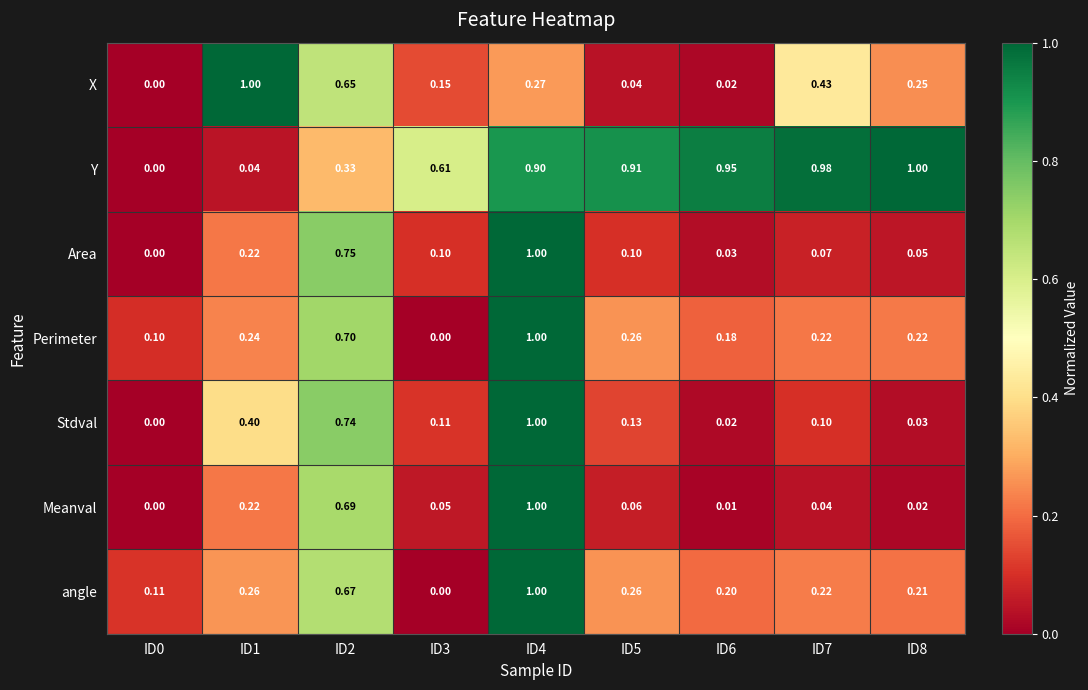

What is the total value across all series at ID4?

6.2